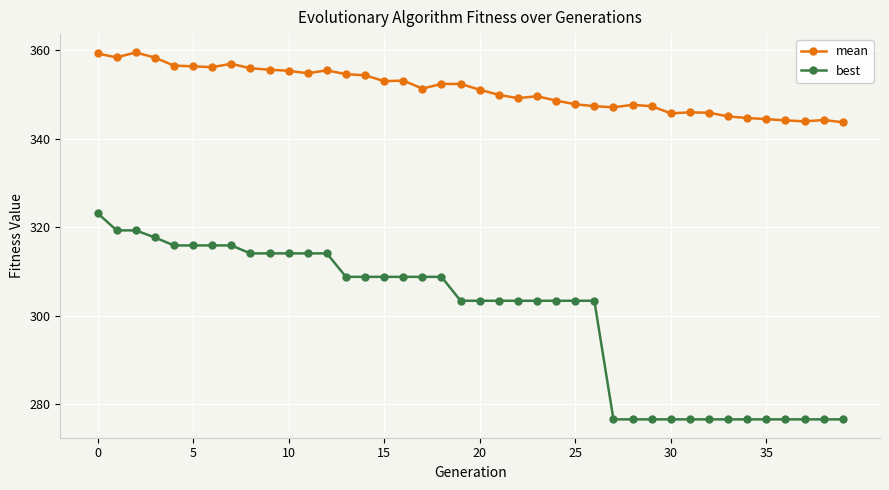

What are all the series names shown in the legend?

mean, best